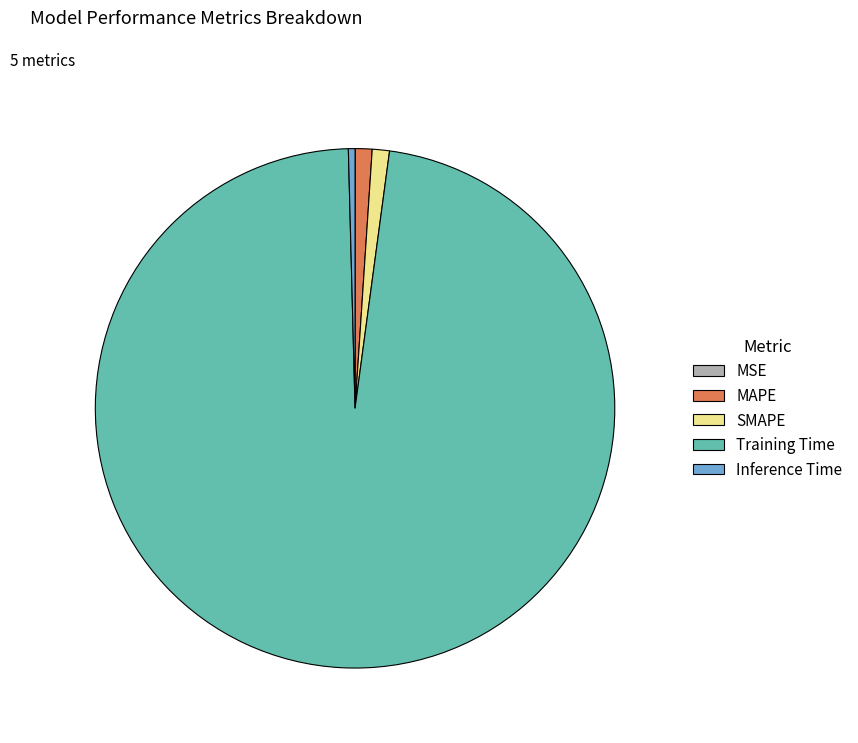

Is there any slice that represents more than half of the pie?

Yes